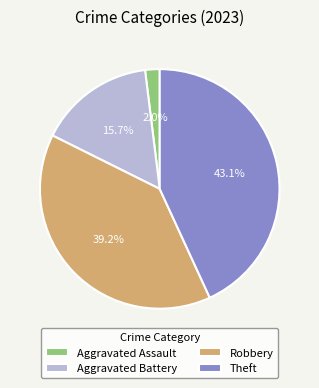

What is the largest slice in the pie chart?

Theft